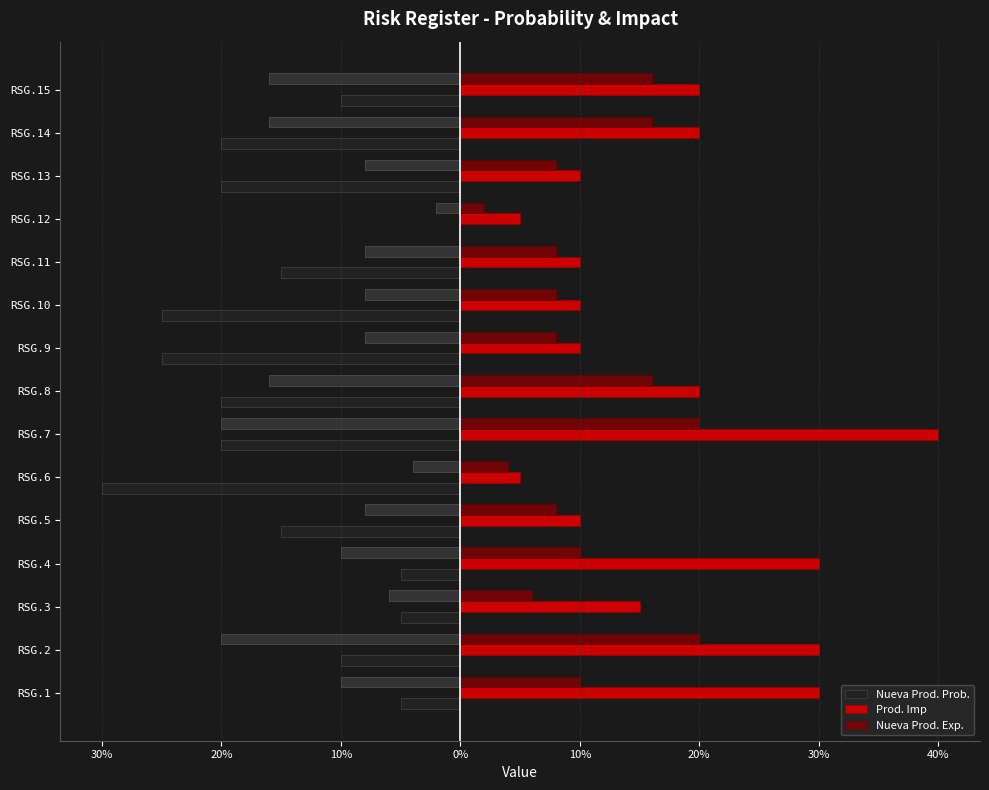

The Nueva Prod. Exp. series shows 0.1 at RSG.10. True or false?

True